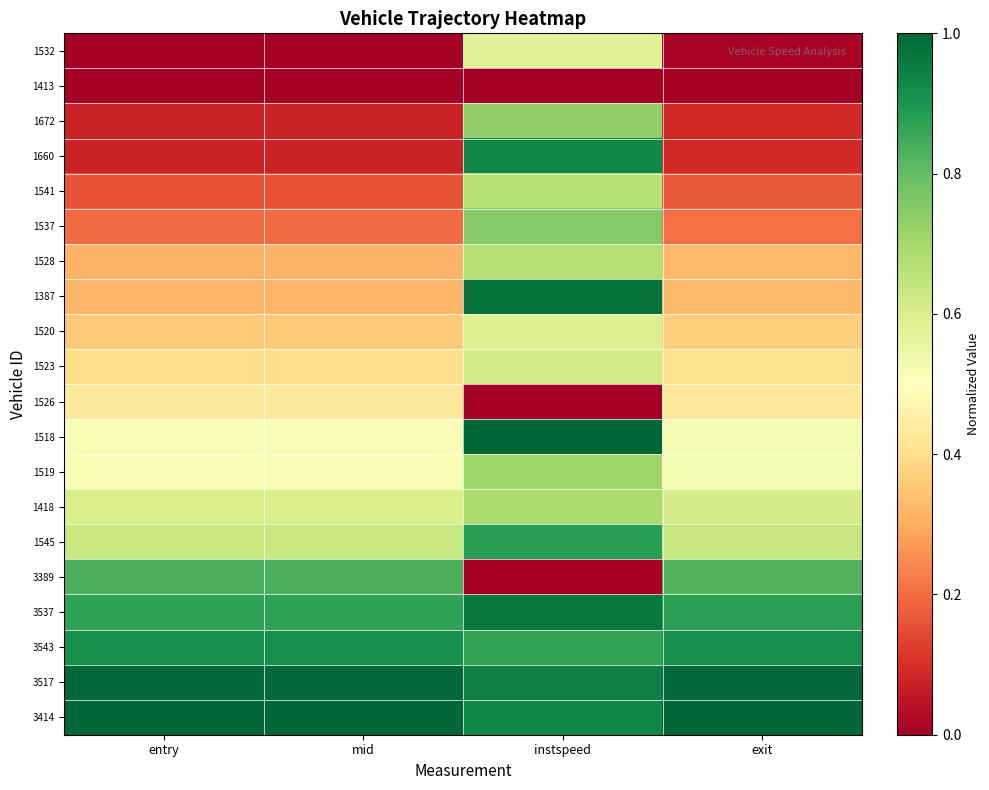

How many categories are shown in the chart?

4